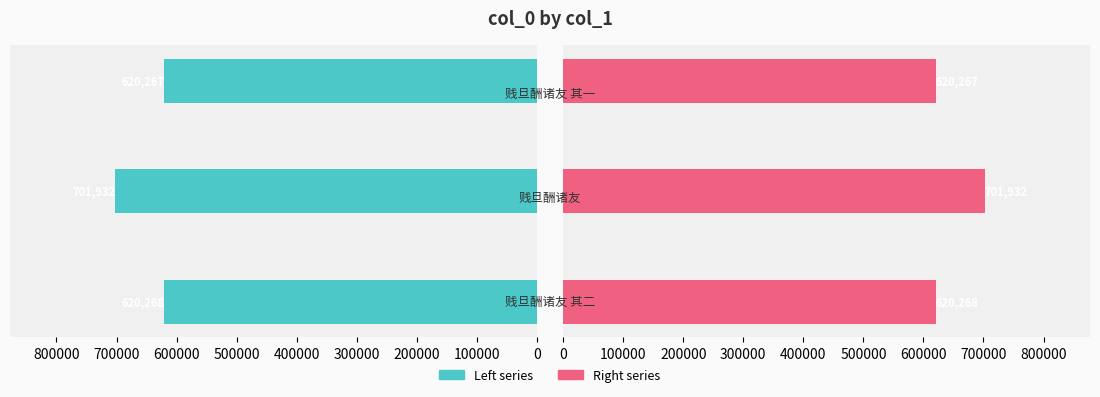

What is the value of the col_0 (right) bar at the 2nd from the left?

701932